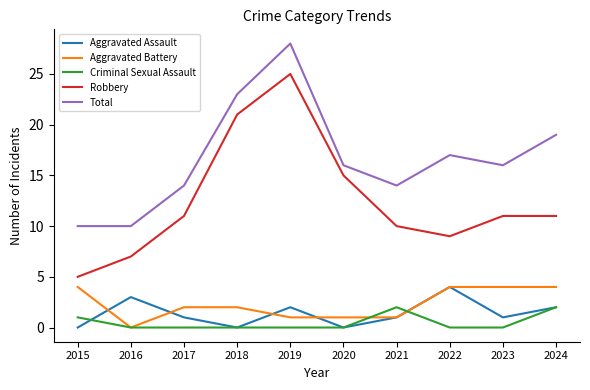

Reading left to right, extract all data points from this chart.

Aggravated Assault: 2015=0	2016=3	2017=1	2018=0	2019=2	2020=0	2021=1	2022=4	2023=1	2024=2
Aggravated Battery: 2015=4	2016=0	2017=2	2018=2	2019=1	2020=1	2021=1	2022=4	2023=4	2024=4
Criminal Sexual Assault: 2015=1	2016=0	2017=0	2018=0	2019=0	2020=0	2021=2	2022=0	2023=0	2024=2
Robbery: 2015=5	2016=7	2017=11	2018=21	2019=25	2020=15	2021=10	2022=9	2023=11	2024=11
Total: 2015=10	2016=10	2017=14	2018=23	2019=28	2020=16	2021=14	2022=17	2023=16	2024=19